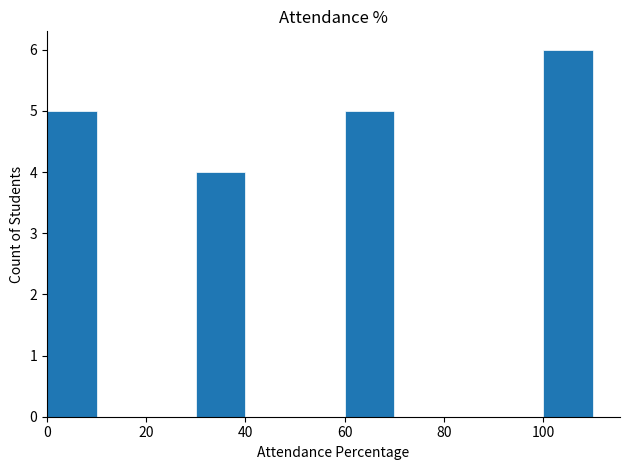

What is the average value?

2